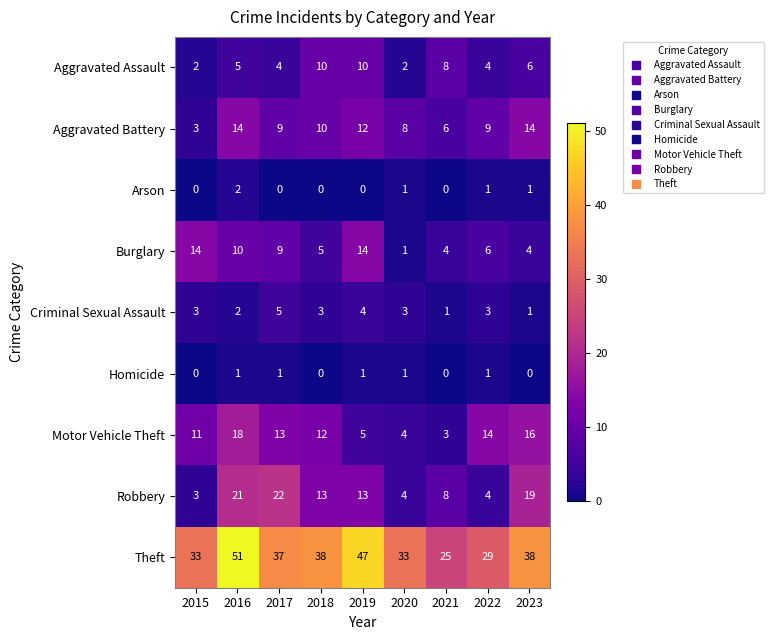

At 2019, list the series in order from smallest to largest.

Arson, Homicide, Criminal Sexual Assault, Motor Vehicle Theft, Aggravated Assault, Aggravated Battery, Robbery, Burglary, Theft